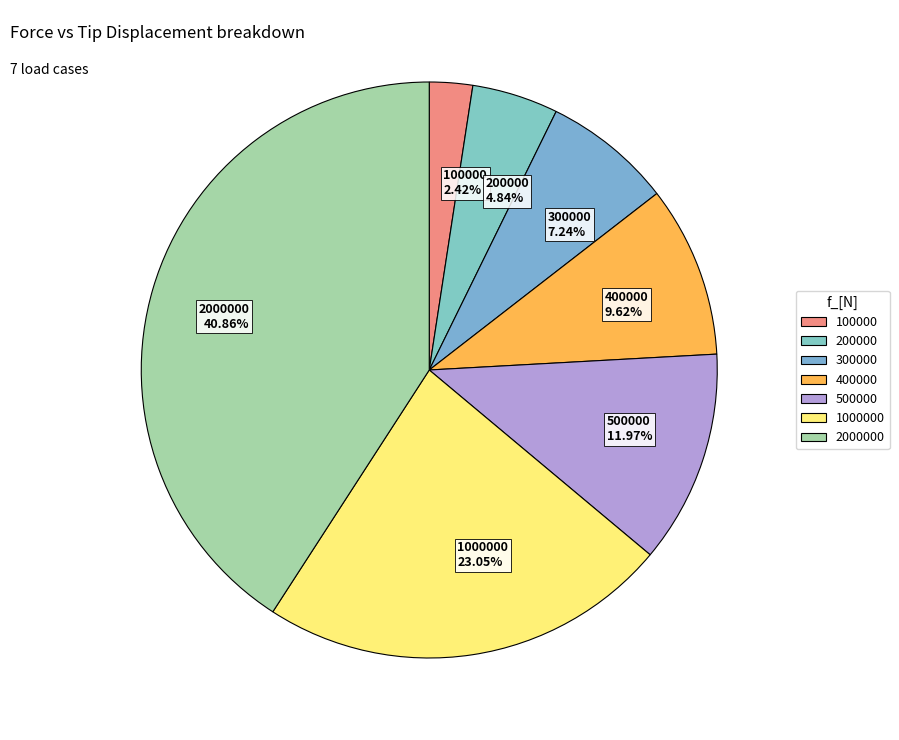

Combined, do 100000 2.42% and 300000 7.24% account for over 50%?

No